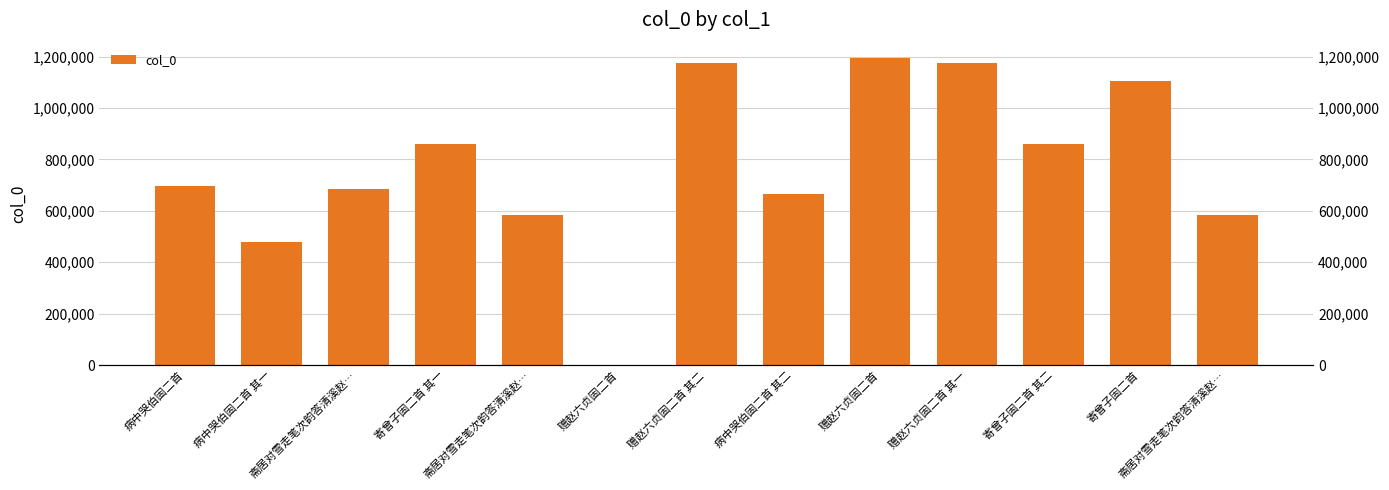

Approximately how many times larger is the value at 寄曾子固二首 compared to 病中哭伯固二首?

1.6